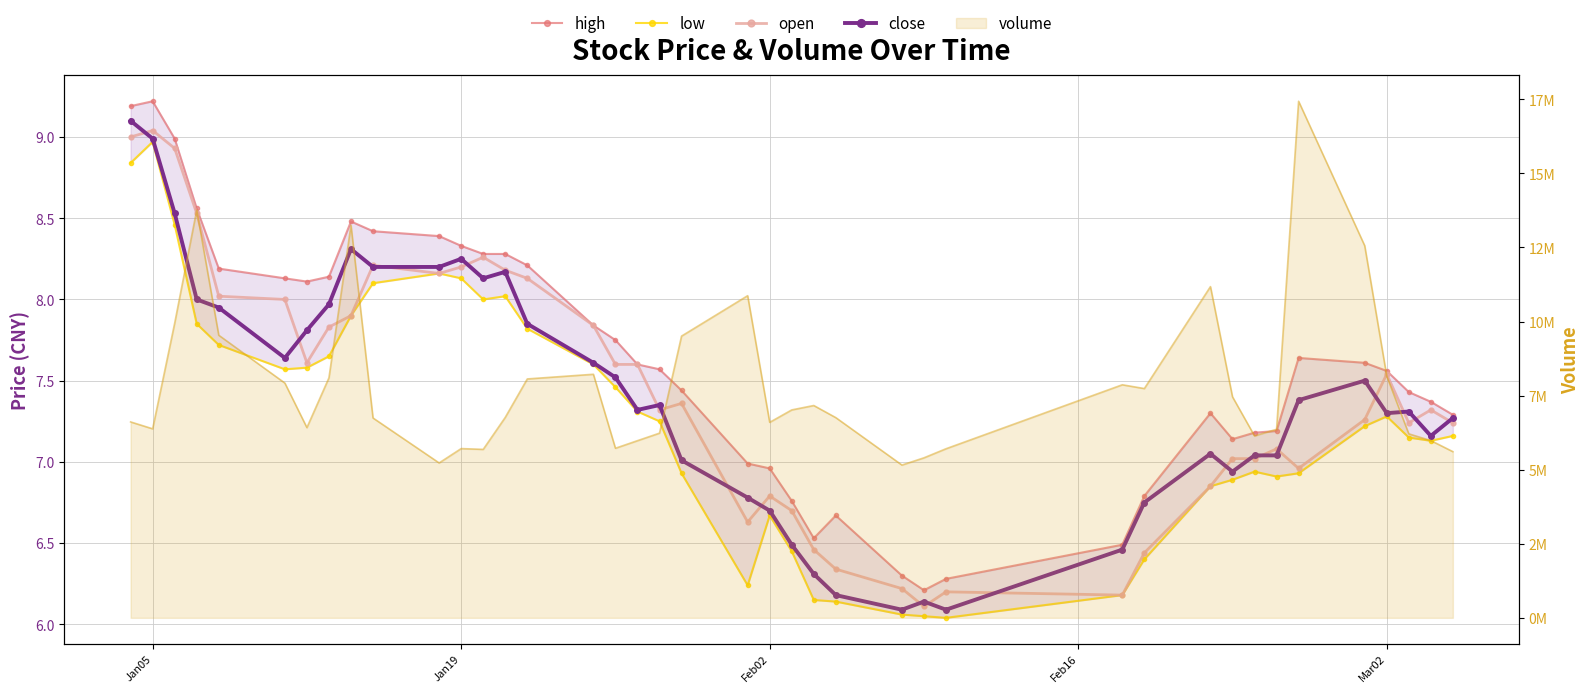

How many interior local valleys does the high series have?

4